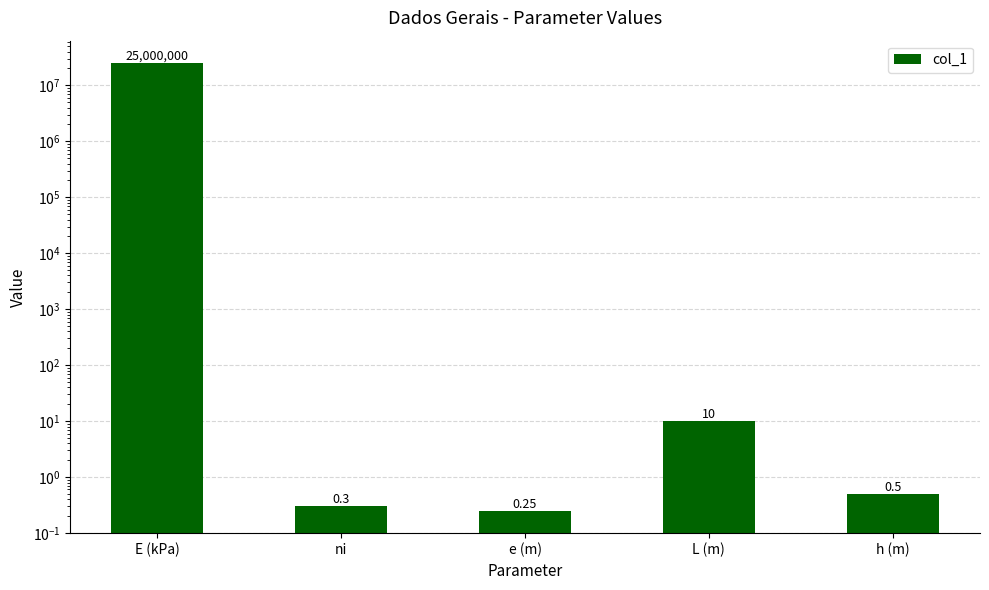

The value at e (m) is 0.1. True or false?

False